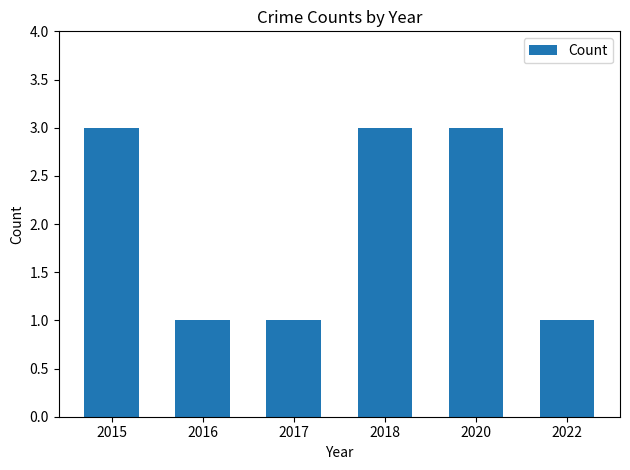

The value at 2017 is 1. True or false?

True